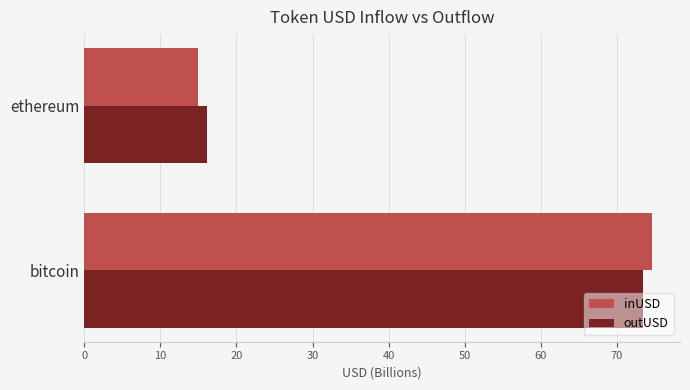

What is the sum of all outUSD values?

89.6